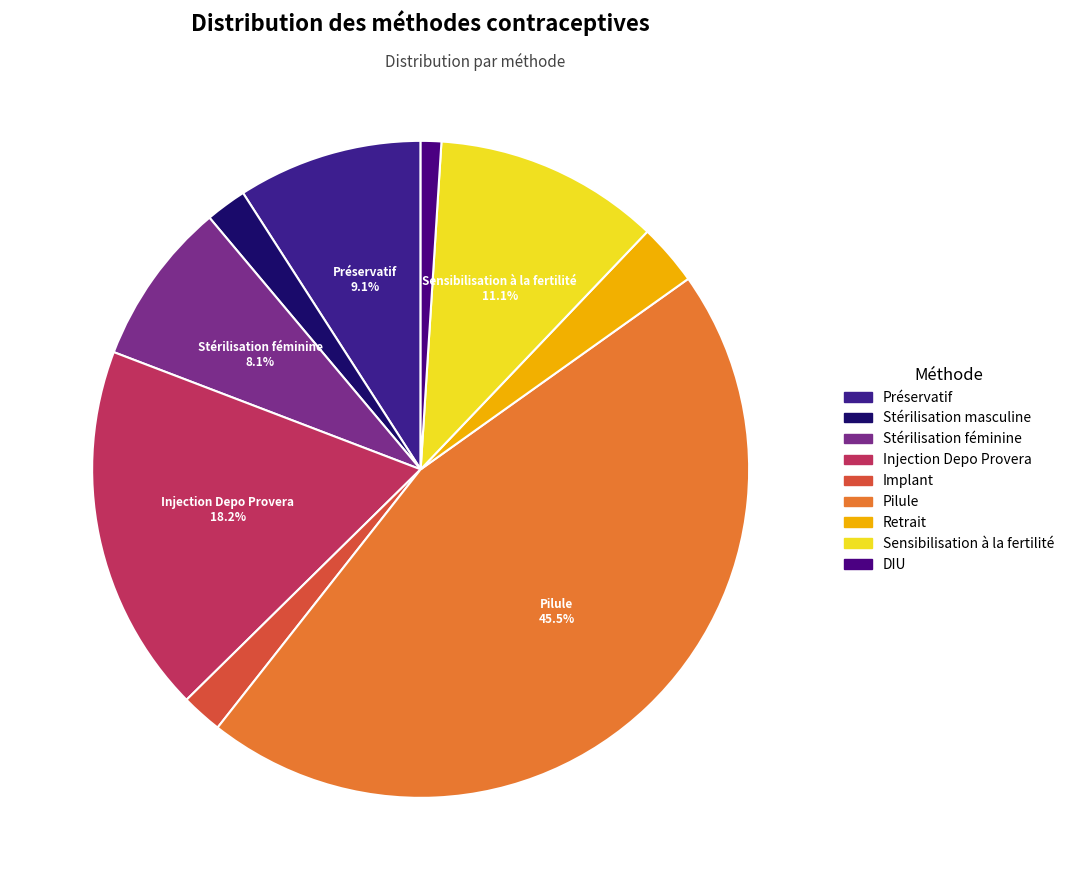

Does Injection Depo Provera account for over 50% of the chart?

No